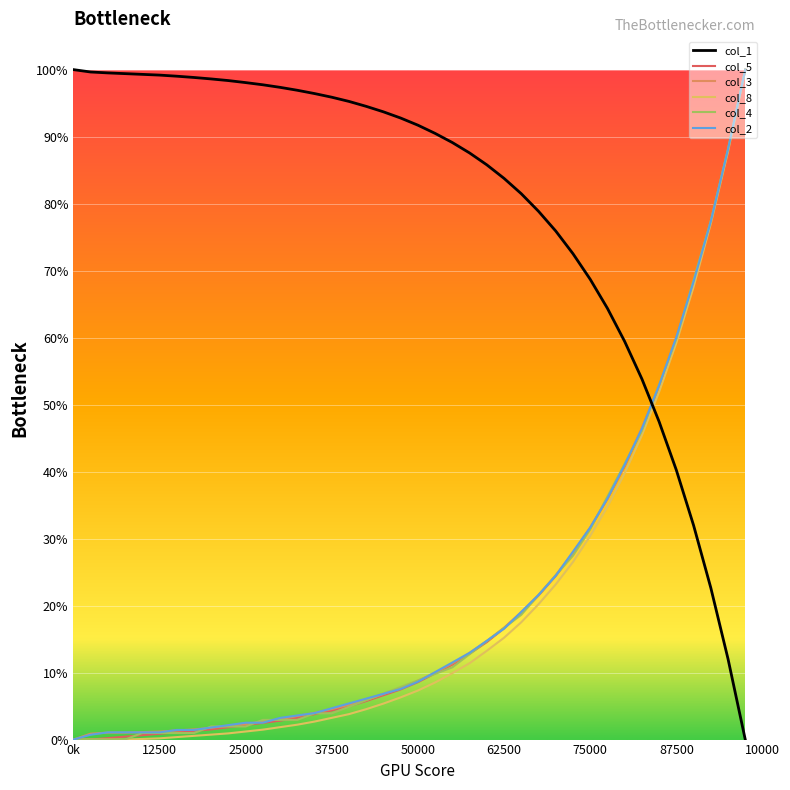

What are all the series names shown in the legend?

col_1, col_5, col_3, col_8, col_4, col_2